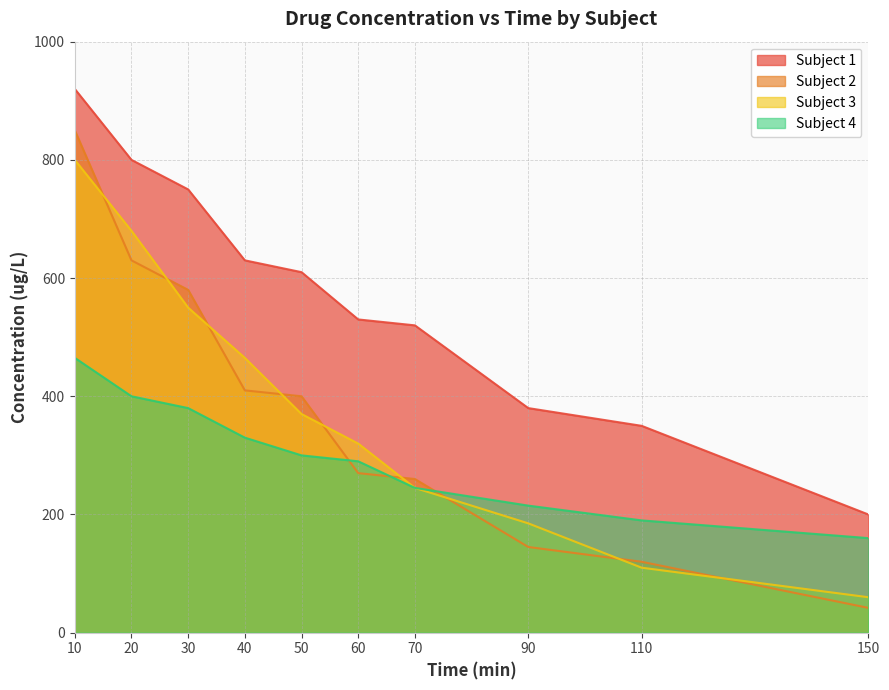

True or false: Subject 4 has a value of 666 at 20.

False